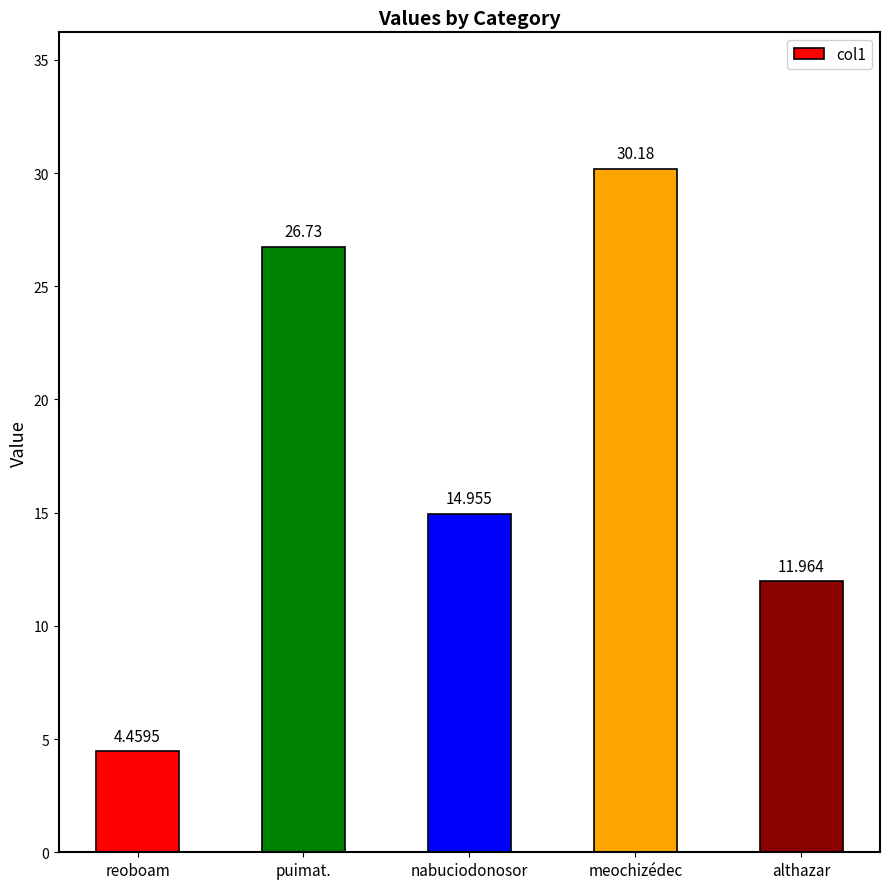

Is it true that the value at althazar is 12.0?

True